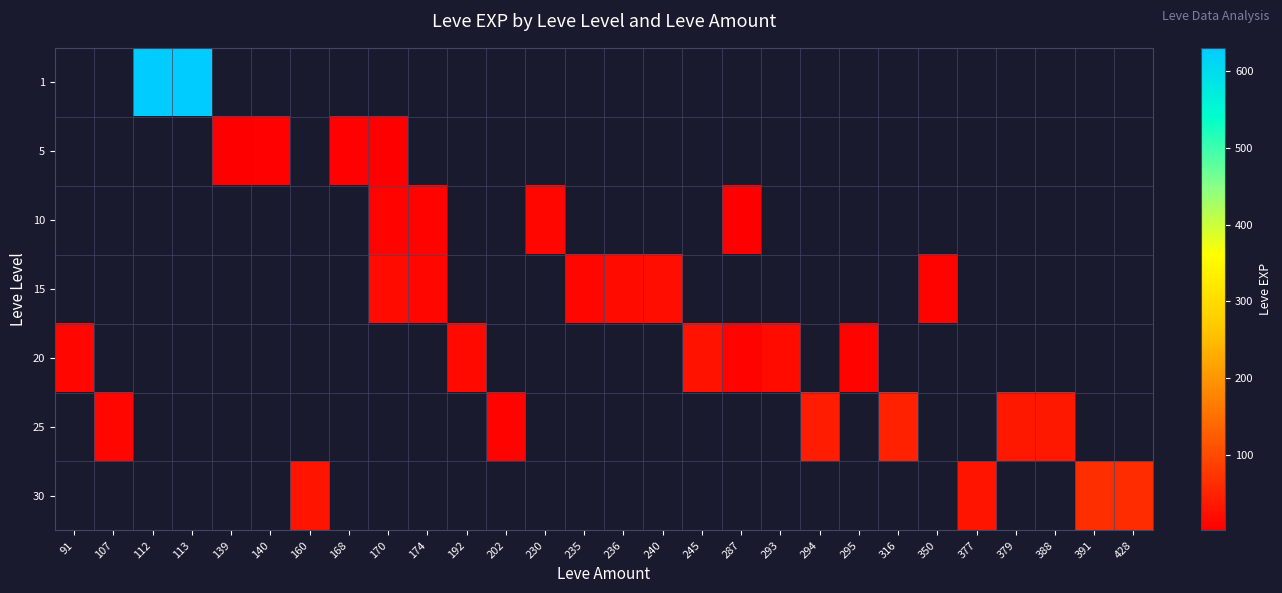

Is the value of 1 at 235 greater than the value of 20 at 236?

No